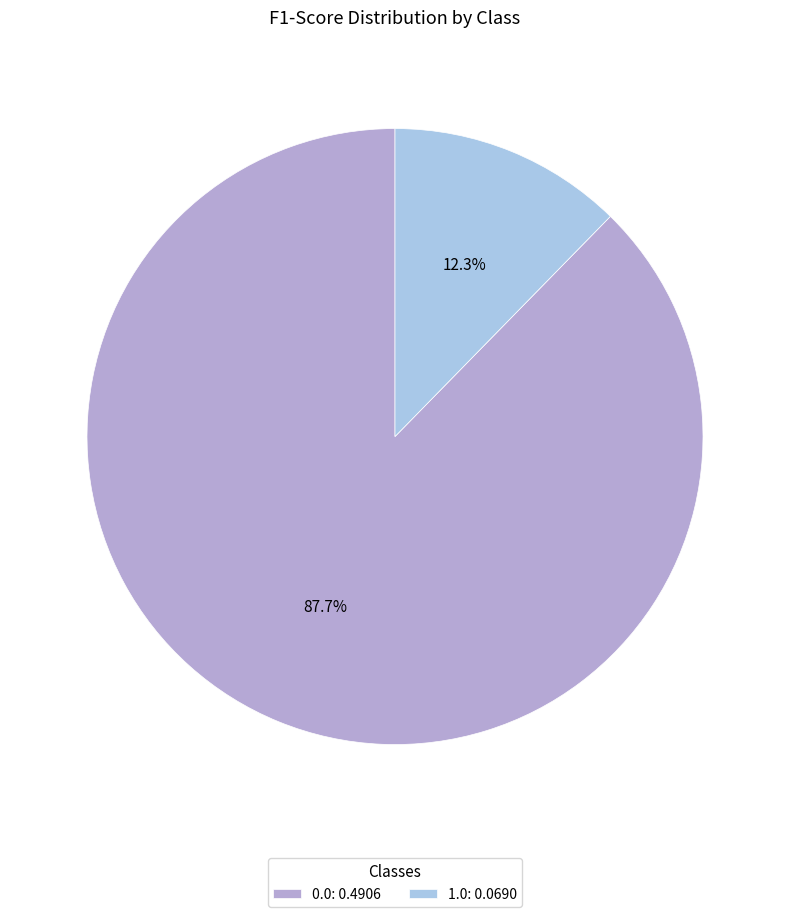

What portion of the pie excludes 0.0?

12.3%